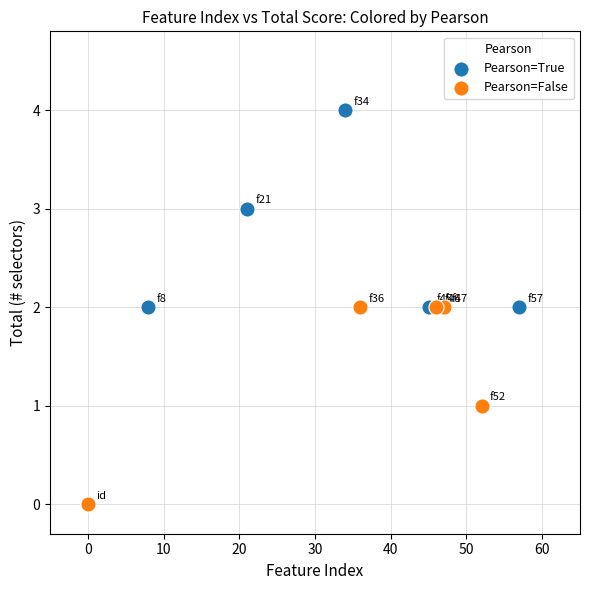

What are all the series names shown in the legend?

Pearson=True, Pearson=False